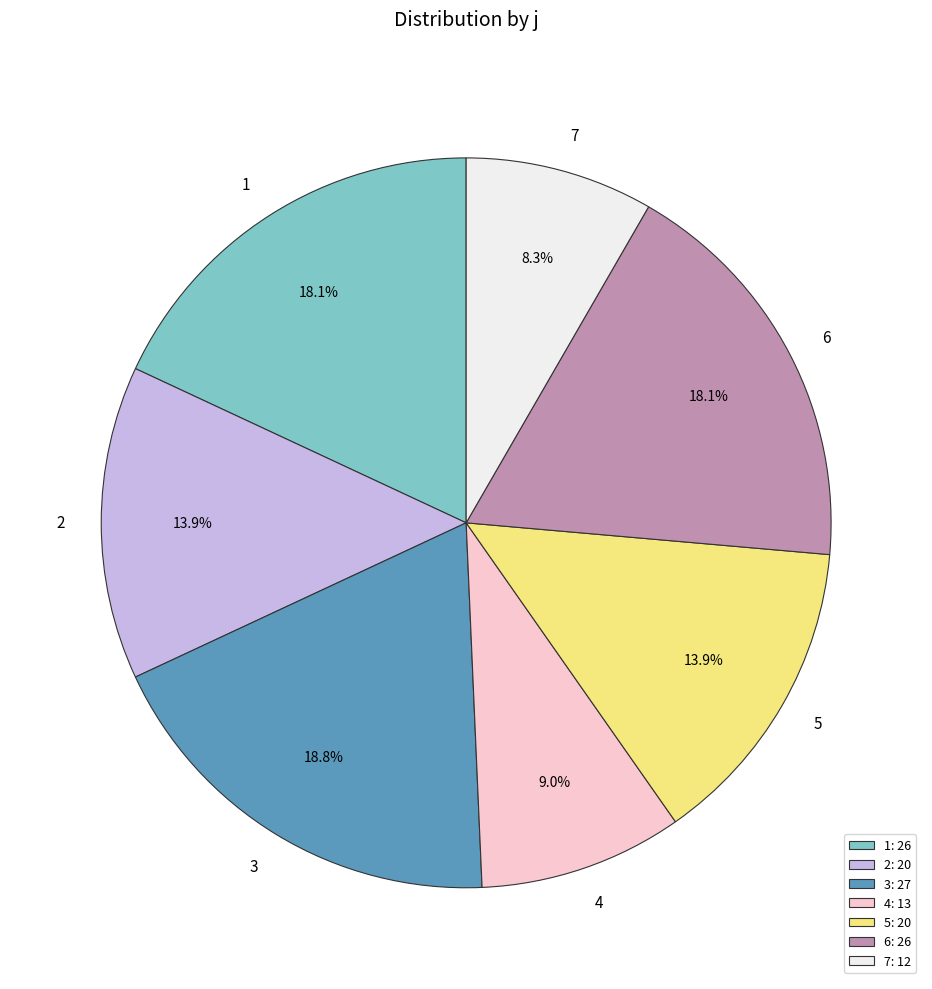

Which slice is the largest?

3